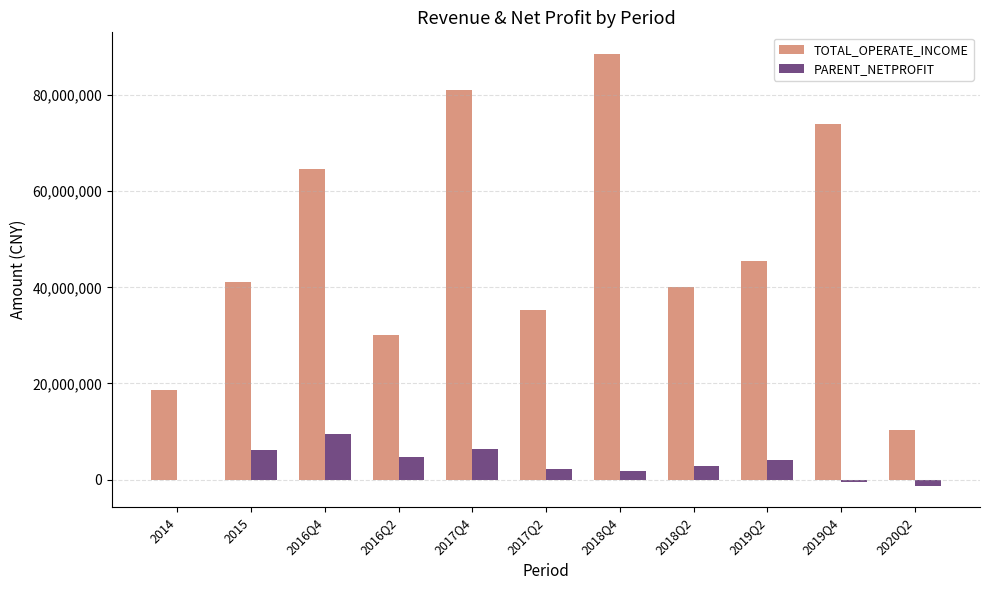

What are all the series names shown in the legend?

TOTAL_OPERATE_INCOME, PARENT_NETPROFIT